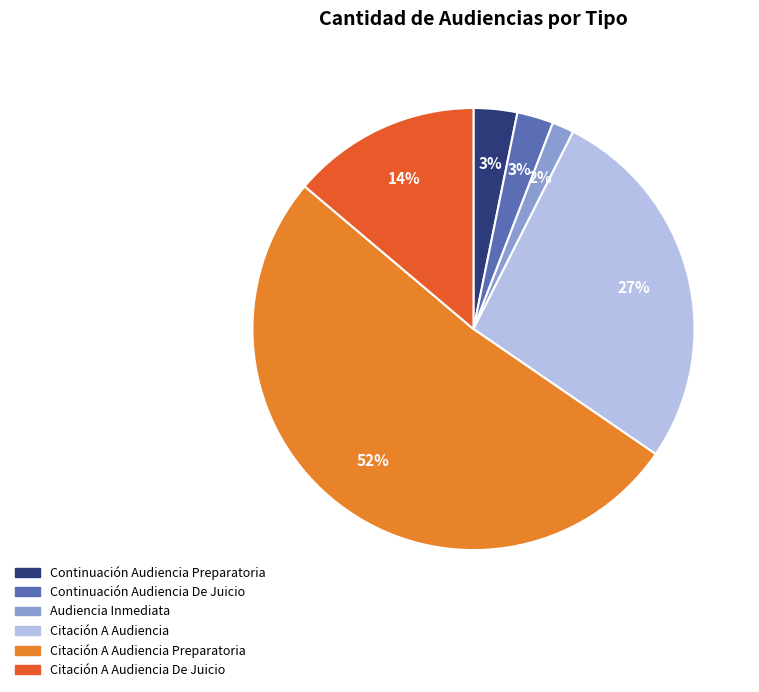

To the nearest percent, what is the average slice percentage?

17%